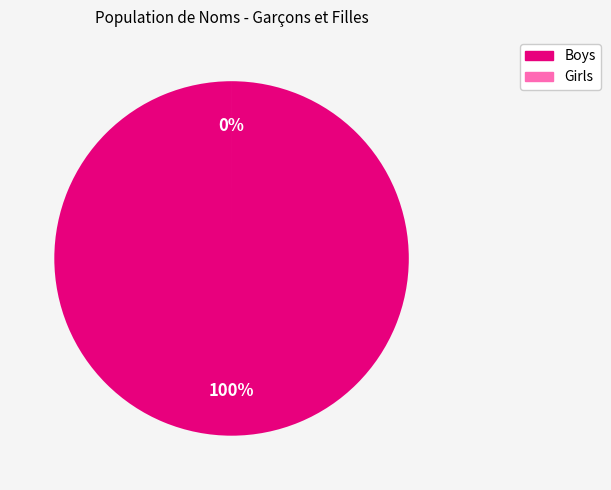

Is there any slice that represents more than half of the pie?

Yes